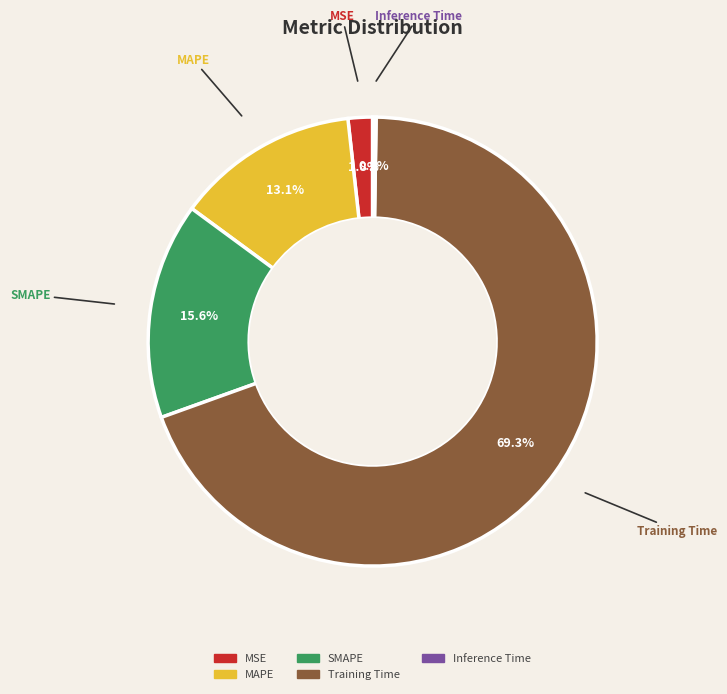

Is Training Time the majority of the pie?

Yes